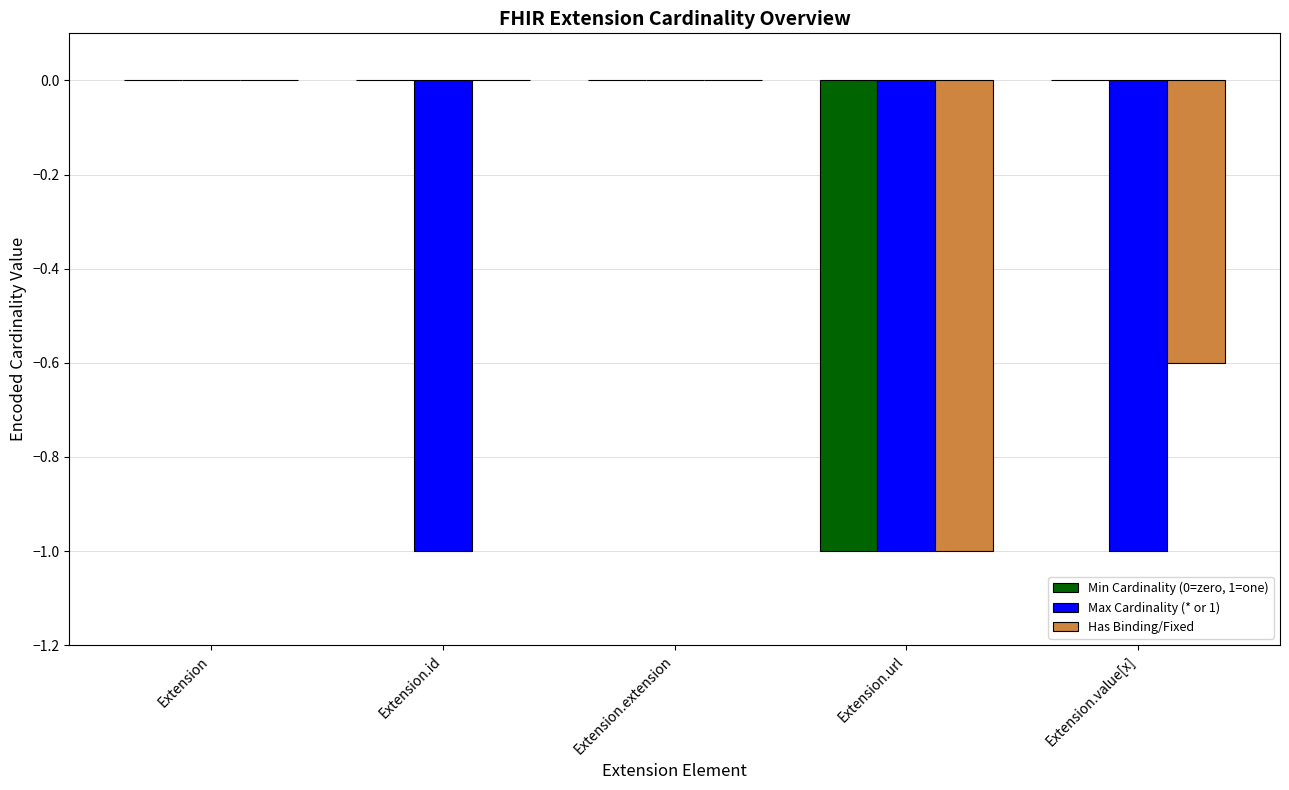

Which series has the largest total across all categories?

Min Cardinality (0=zero, 1=one)